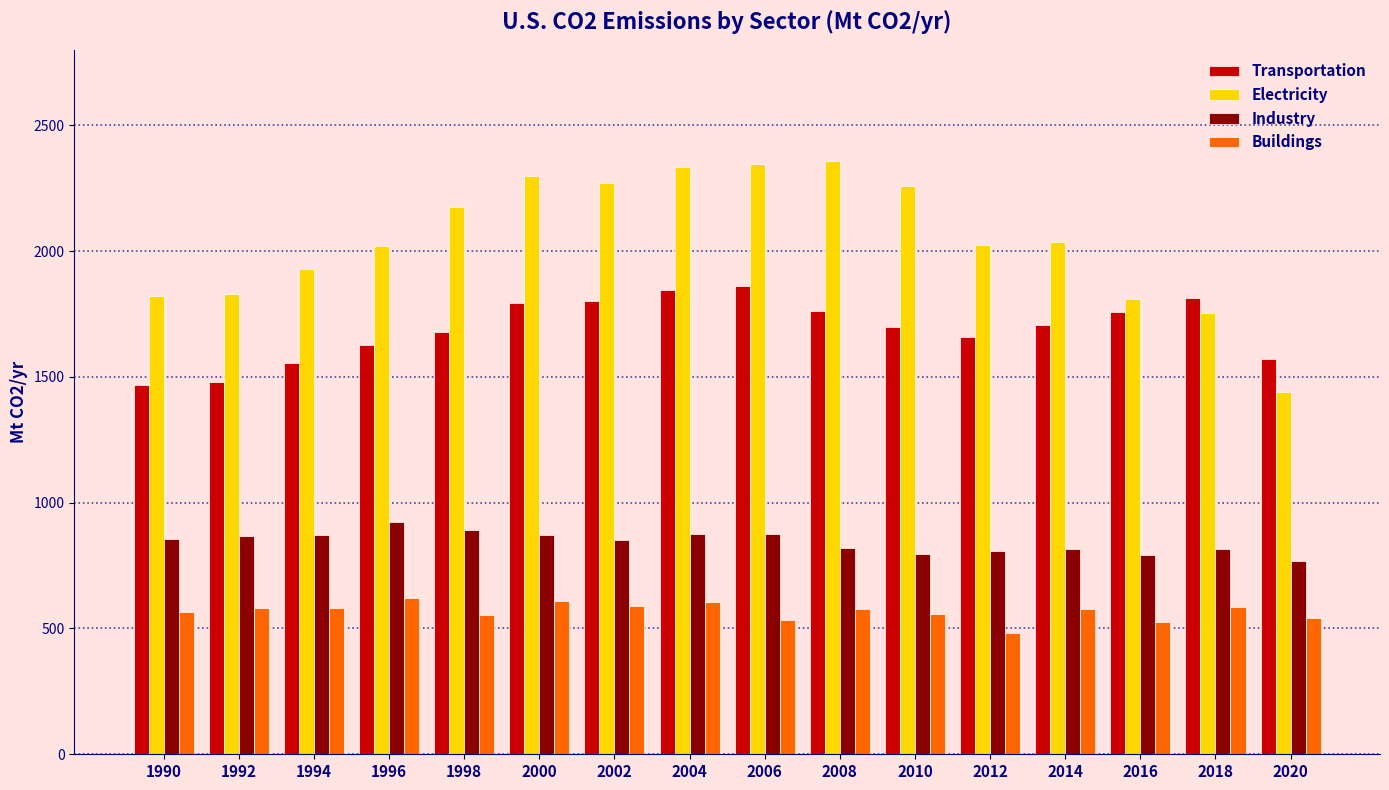

Count the number of categories in the chart.

16